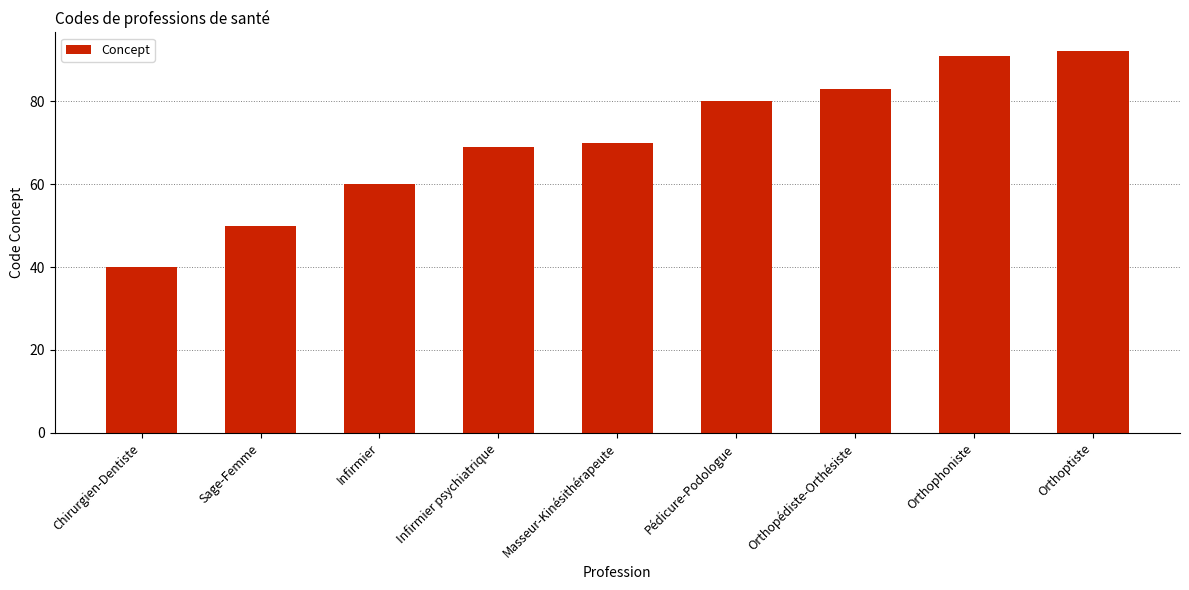

What is the change in value from Pédicure-Podologue to Orthopédiste-Orthésiste?

+3